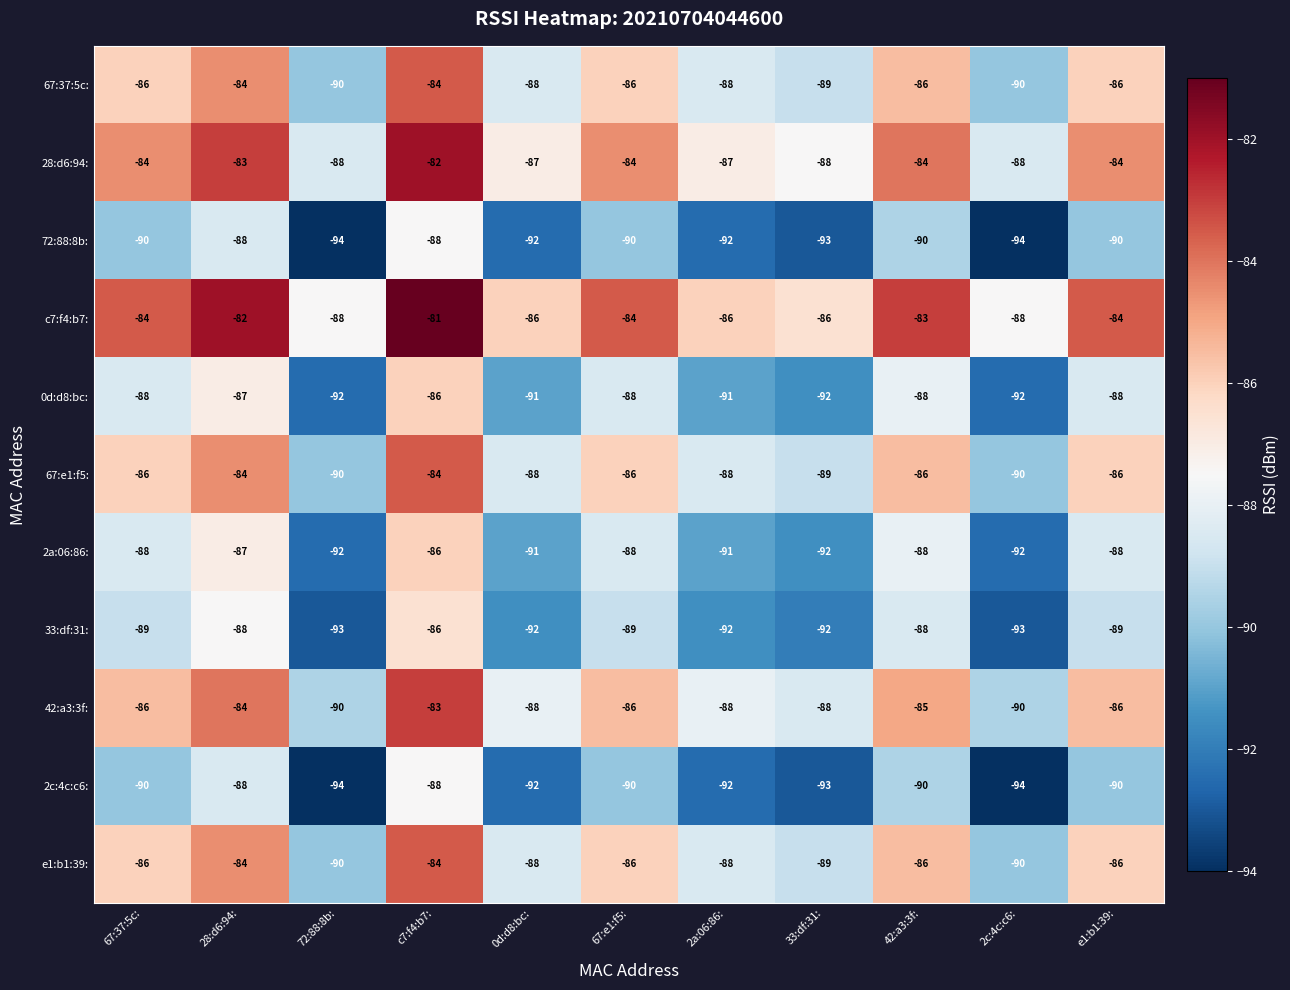

How many data points in 67:e1:f5: are less than -86?

5